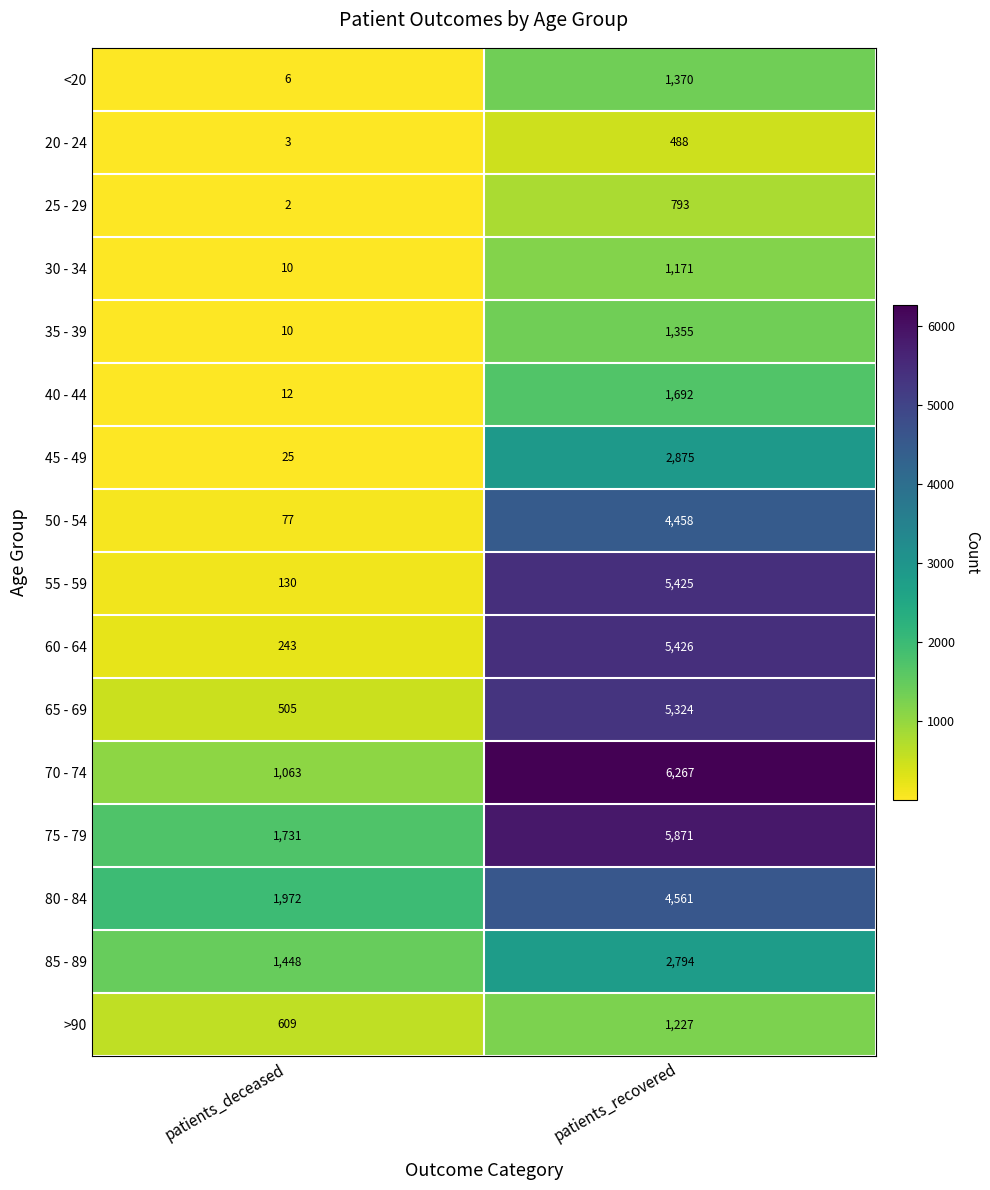

What is the total value across all series at patients_recovered?

51097